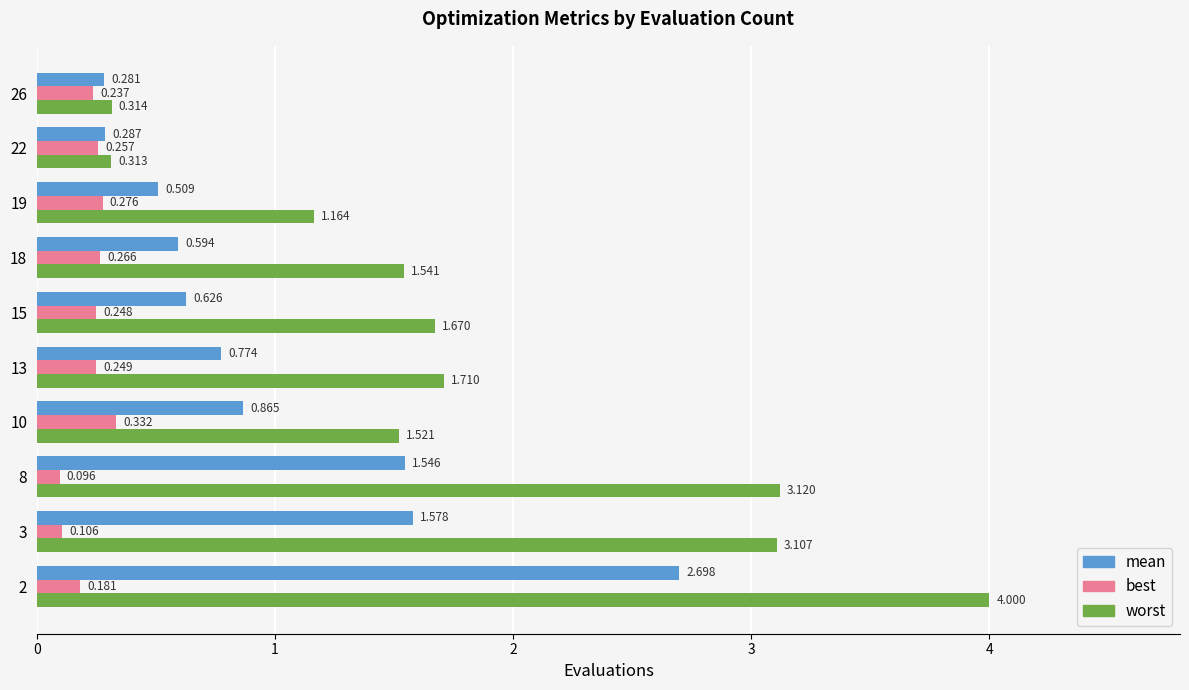

How many values in the worst series are below 1?

2